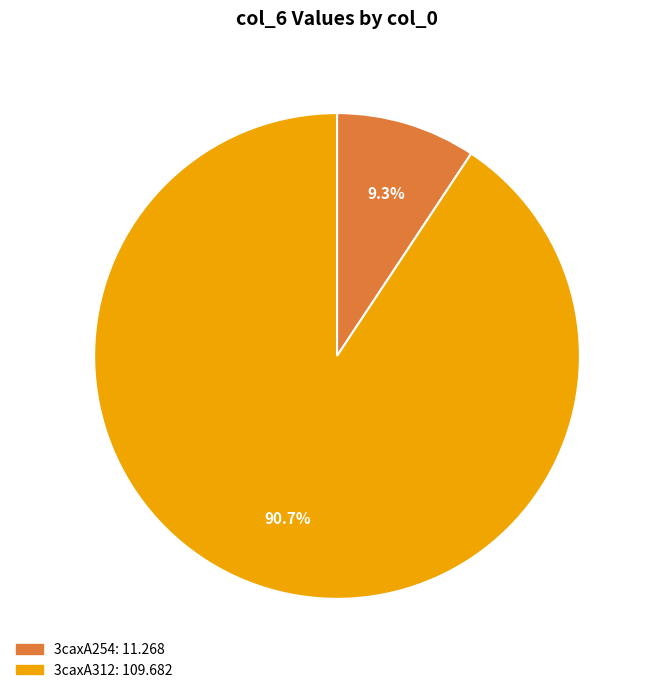

Rank the categories by value from lowest to highest.

3caxA254, 3caxA312